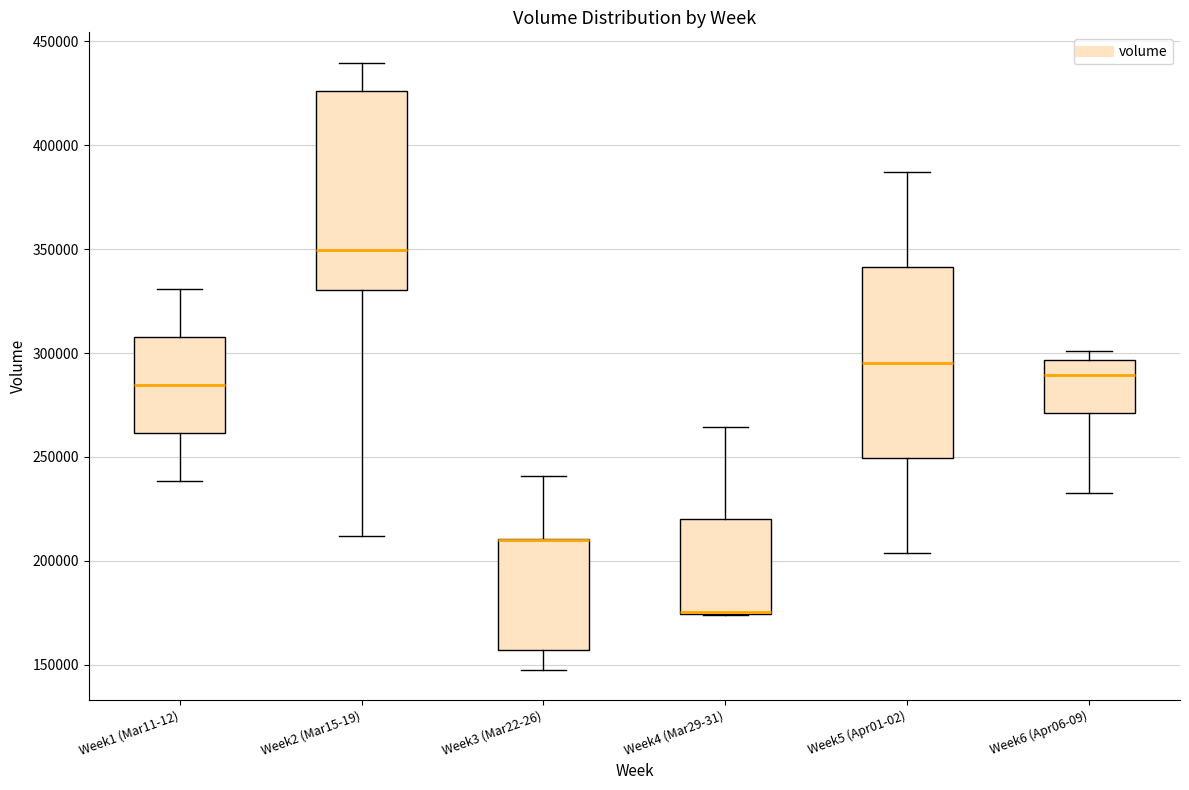

Reading left to right, read every box against the y-axis: the position of its median line, the range the box covers, and the ends of its whiskers. The values are not printed on the chart, so give them approximately, as read against the axis.

Week1 (Mar11-12): median 285000, box 260000 to 310000, whiskers 240000 to 330000
Week2 (Mar15-19): median 350000, box 330000 to 425000, whiskers 210000 to 440000
Week3 (Mar22-26): median 210000 (drawn on the box's upper edge), box 155000 to 210000, whiskers 150000 to 240000
Week4 (Mar29-31): median 175000 (drawn on the box's lower edge), box 175000 to 220000, whiskers 175000 to 265000
Week5 (Apr01-02): median 295000, box 250000 to 340000, whiskers 205000 to 385000
Week6 (Apr06-09): median 290000, box 270000 to 295000, whiskers 235000 to 300000